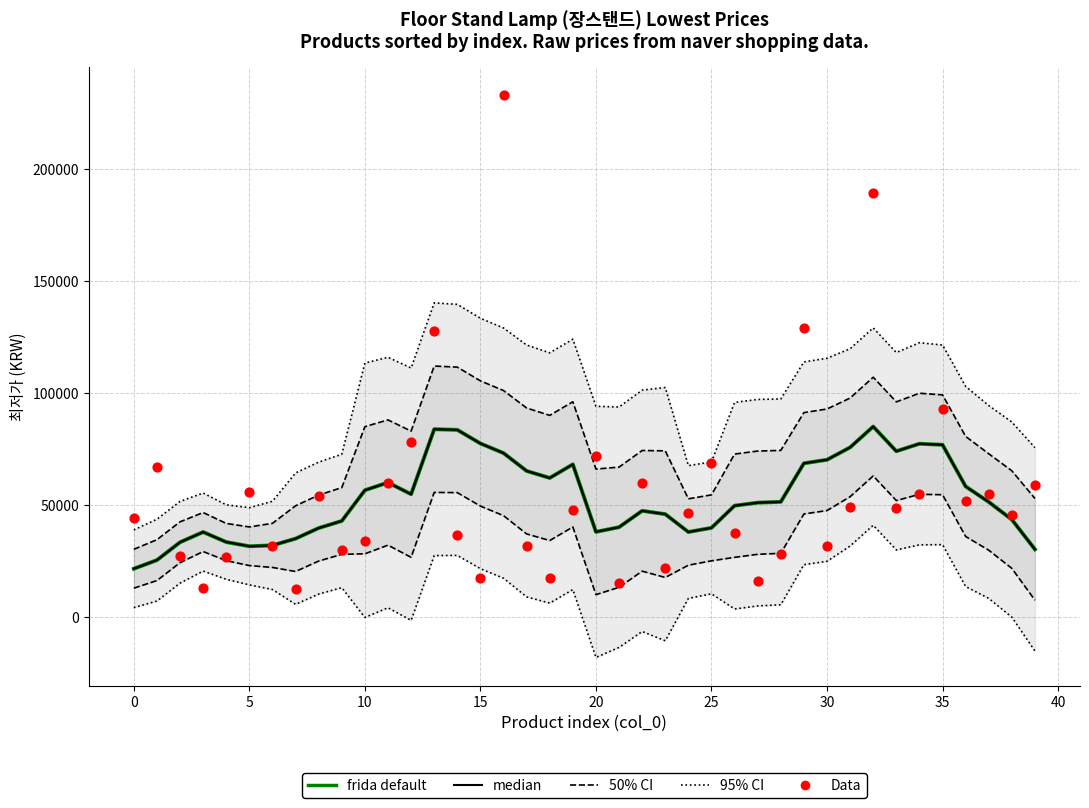

At how many categories does at least one series exceed 38648?

40